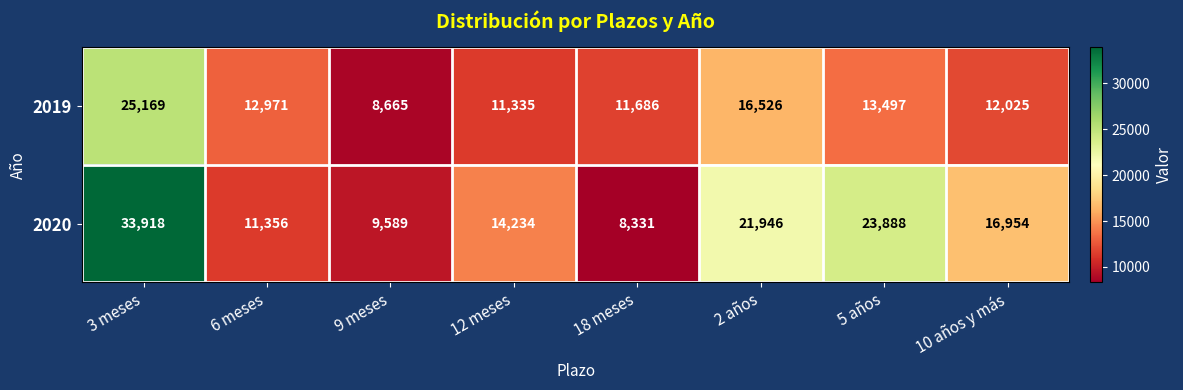

Which series has the widest spread of values?

2020